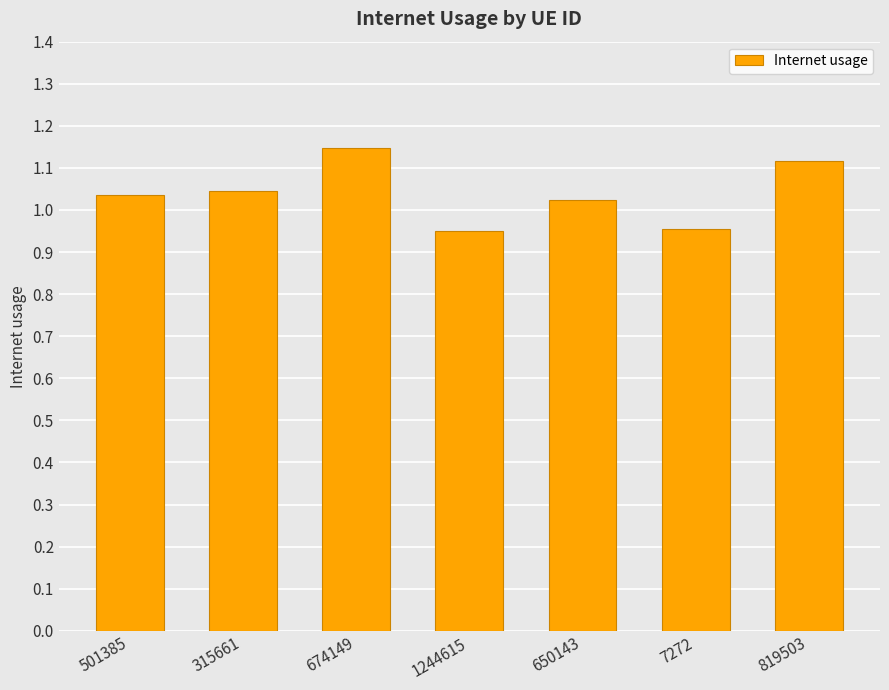

At which label does the data first exceed 1?

501385